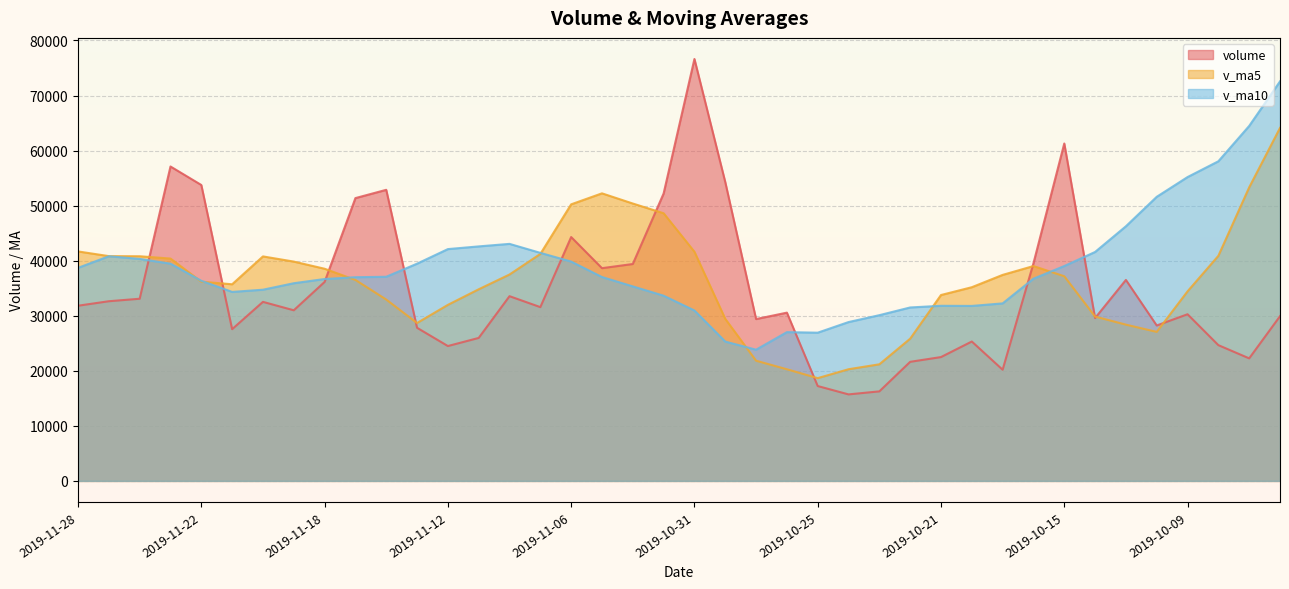

Between 2019-11-01 and 2019-10-24, which is larger?

2019-11-01